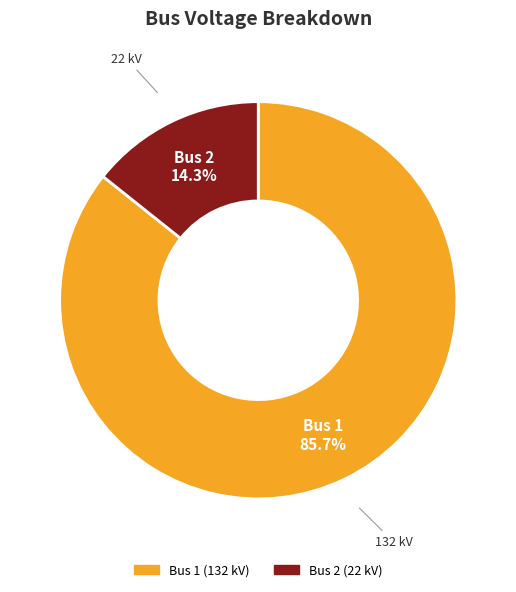

To the nearest percent, what portion does Bus 1 represent?

86%